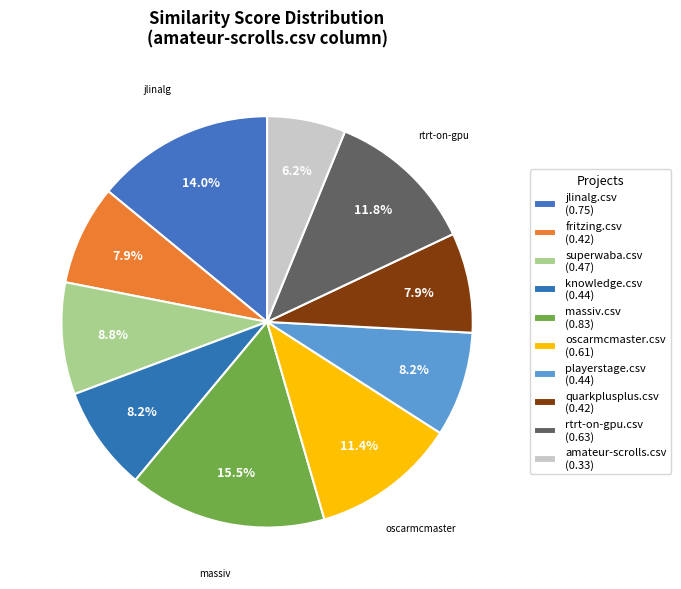

Count the number of slices in the pie.

10